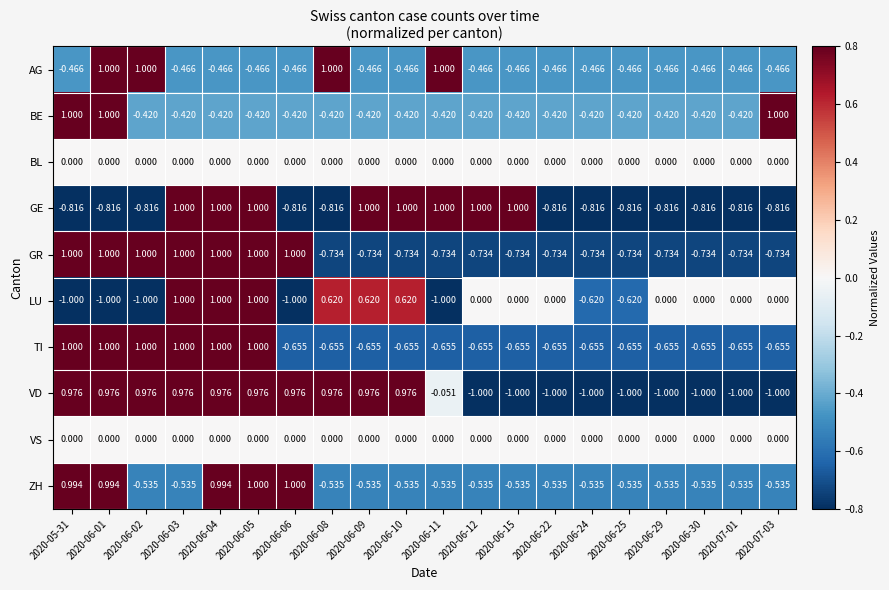

What is the difference between the highest and lowest values at 2020-06-10?

1.7